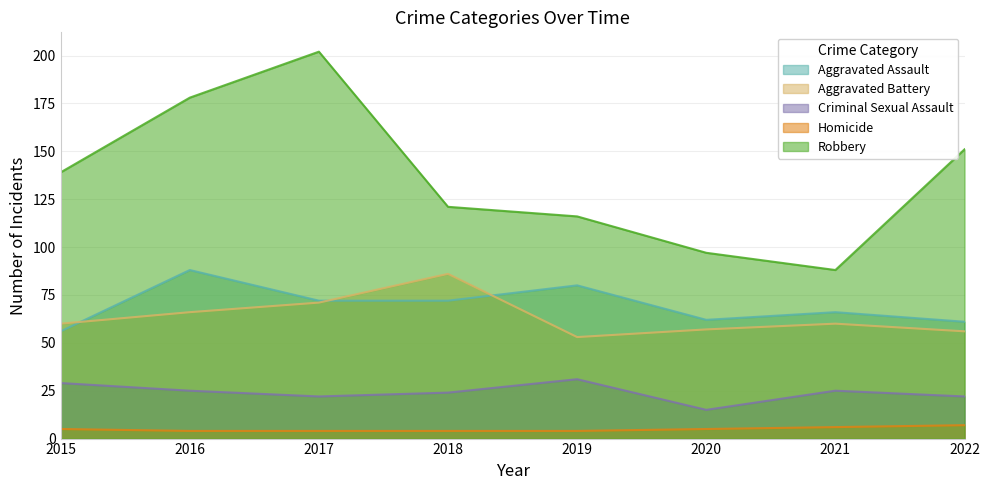

What is the difference between the highest and lowest values at 2017?

198